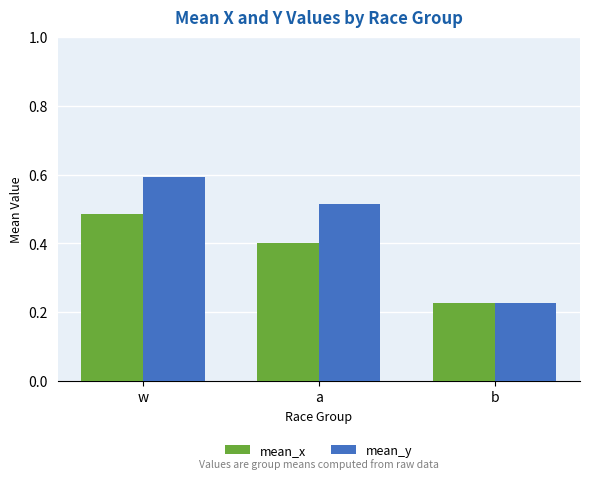

How many groups of bars are there?

3